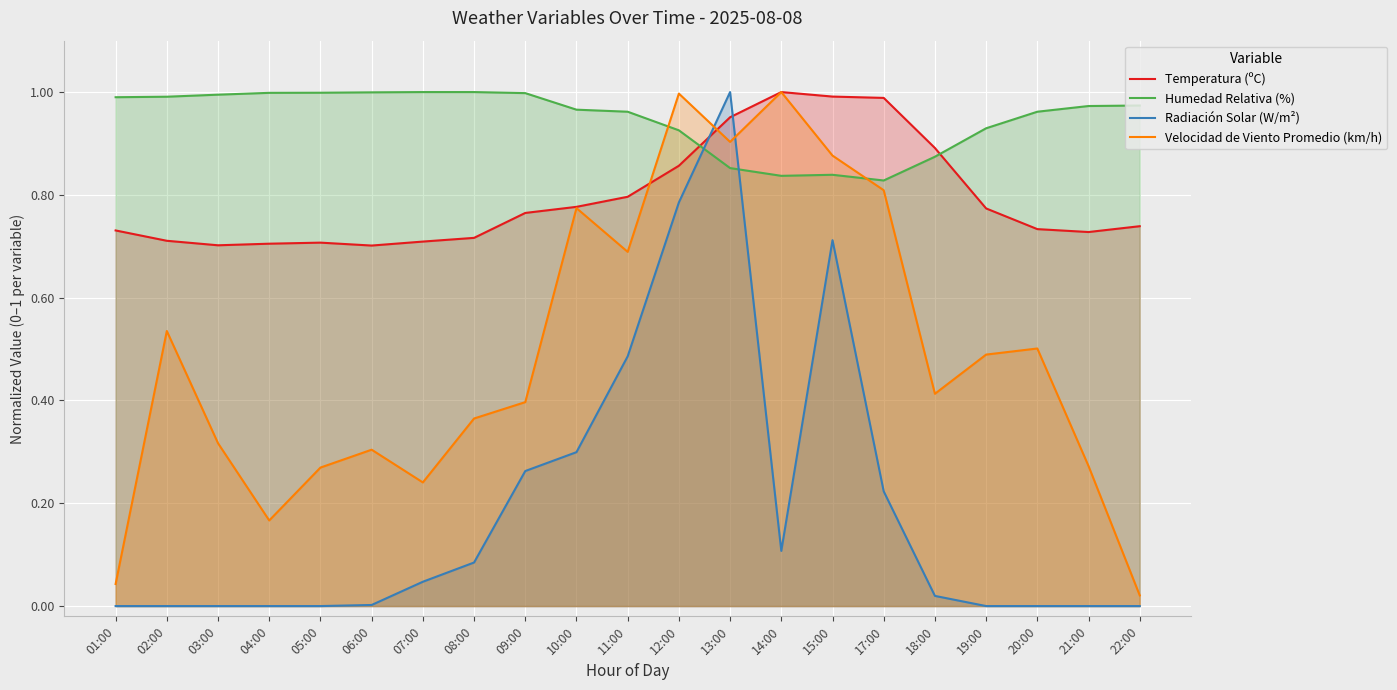

What is the difference between the highest and lowest values at 13:00?

0.1